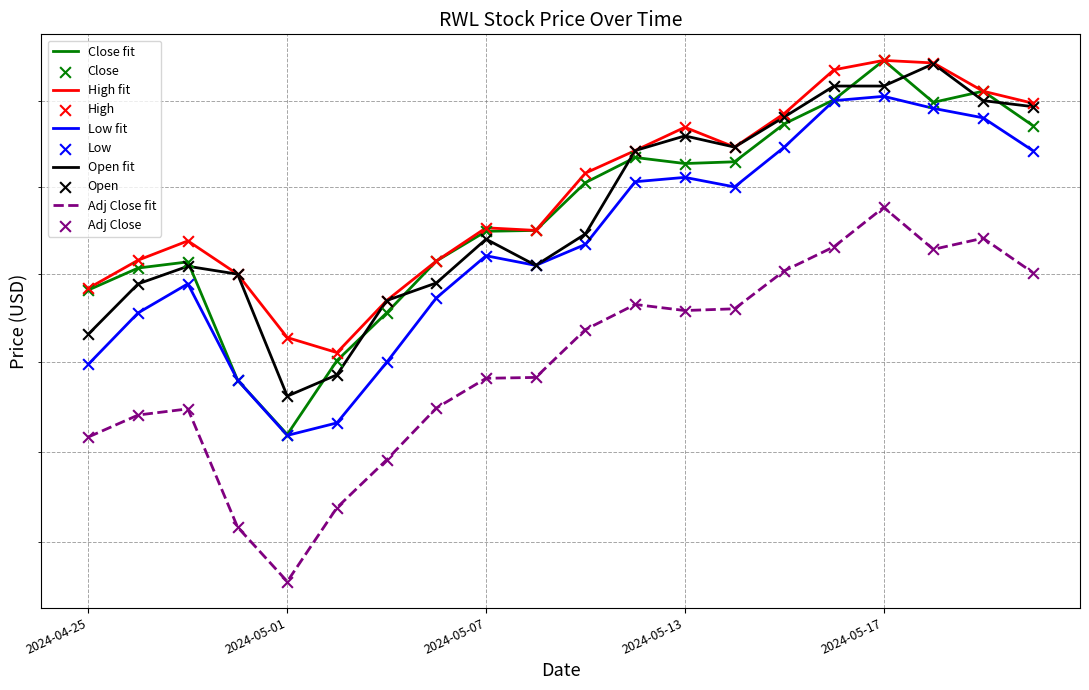

At how many categories does at least one series exceed 91?

15